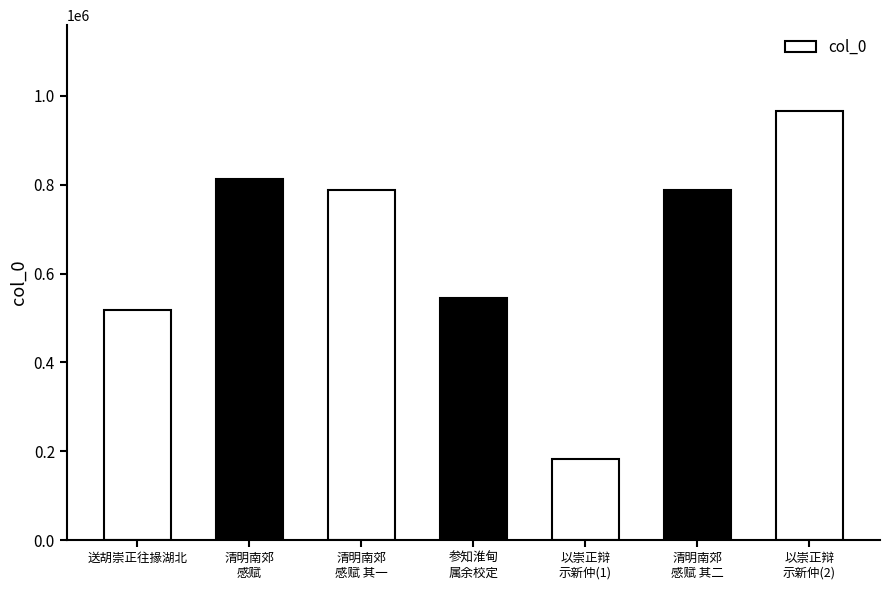

What is the minimum value shown in the chart?

182295